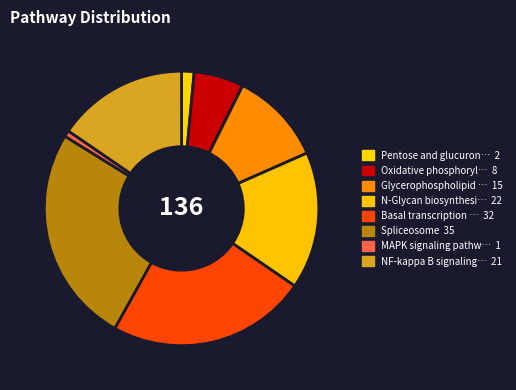

How many slices are in this pie chart?

8